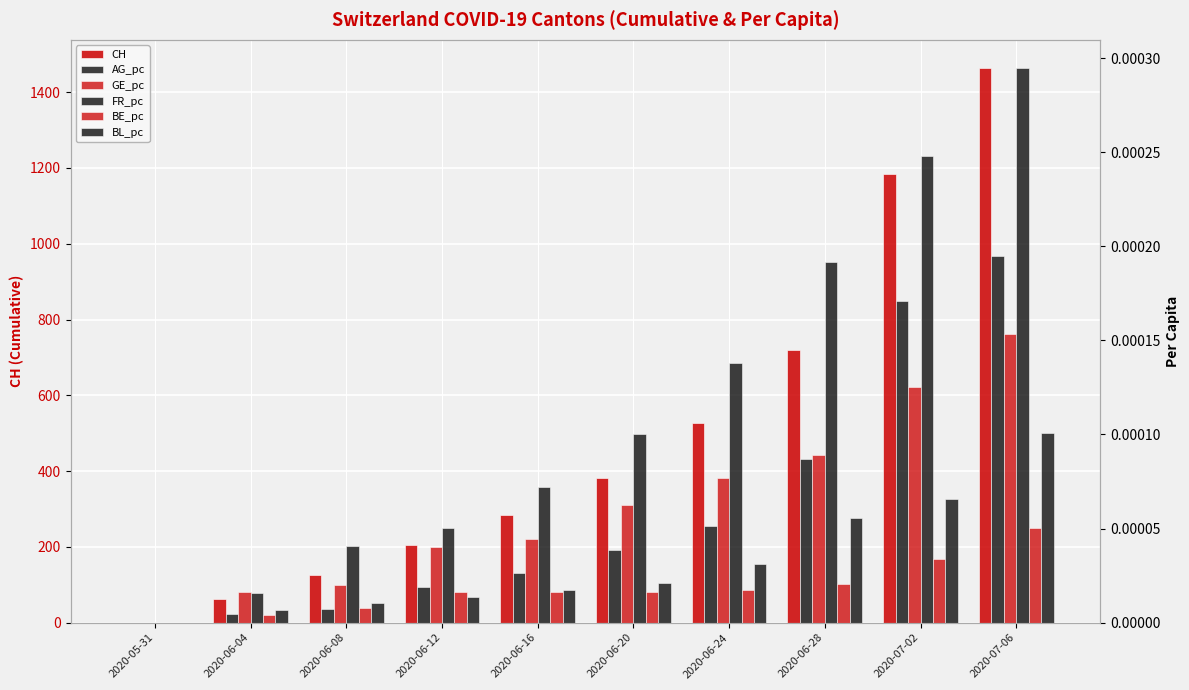

At which label does GE_pc reach its peak?

2020-07-06